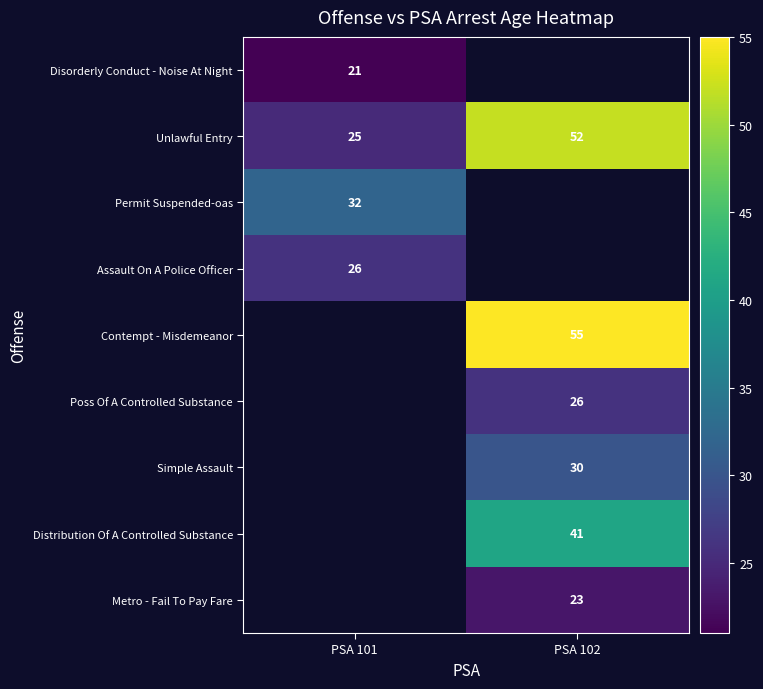

At how many categories does at least one series exceed 29?

2